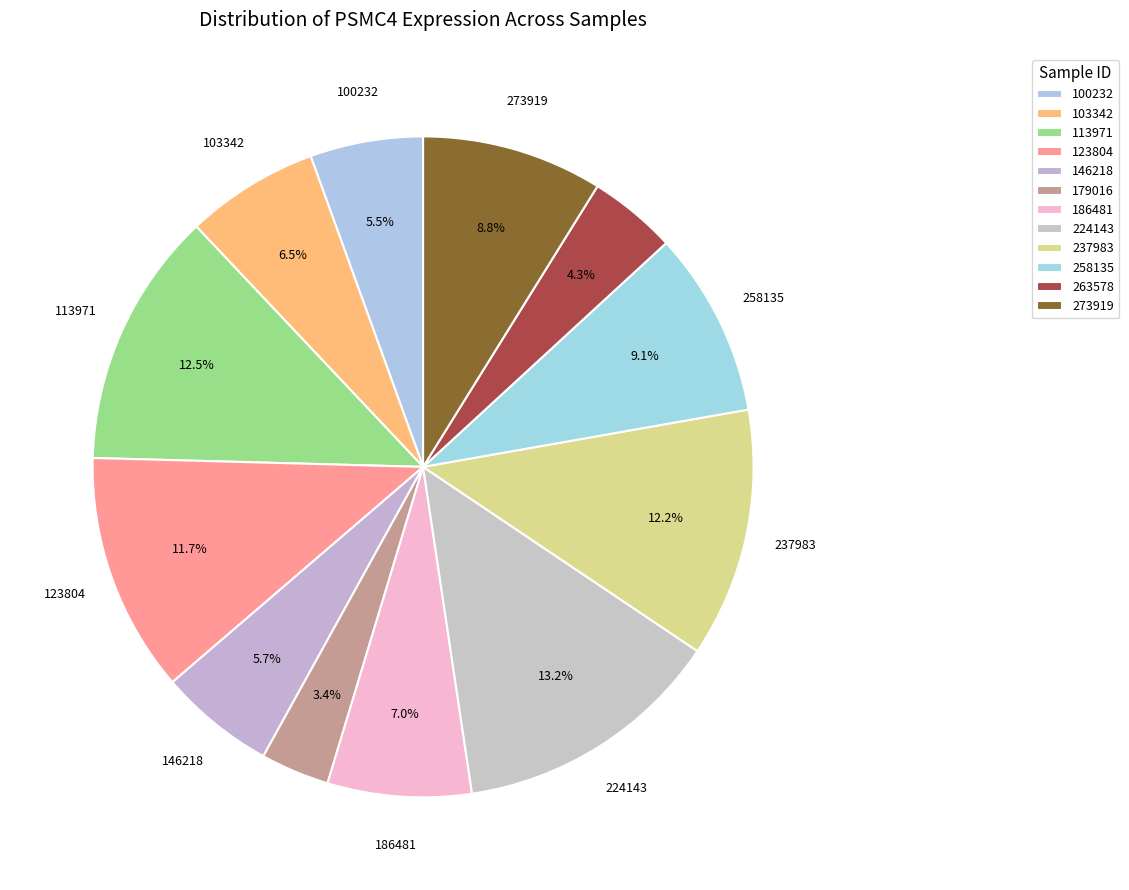

Does 146218 represent more than half of the total?

No